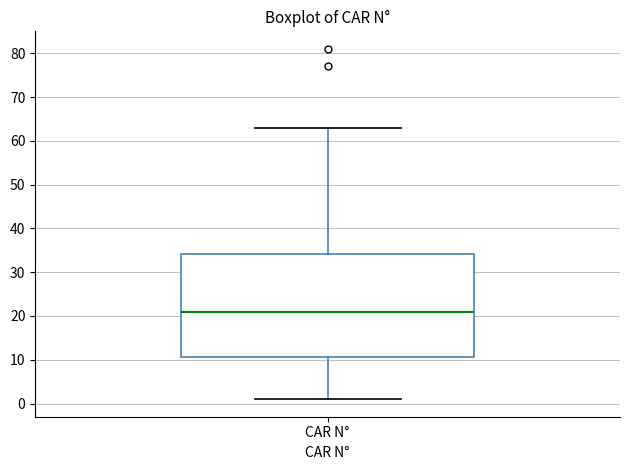

Transcribe this box plot: give where the median line is, the range the box spans, and where the two whiskers end, as read against the y-axis. The values are not printed on the chart, so give them approximately, as read against the axis.

median 21, box 11 to 34, whiskers 1 to 63